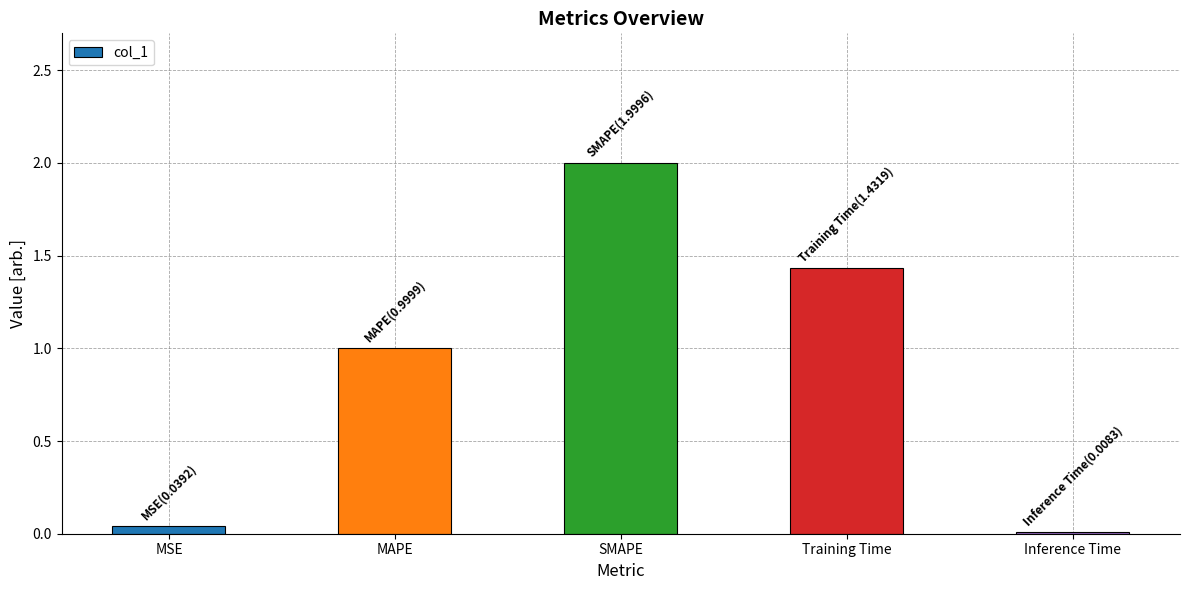

What is the change in value from Training Time to Inference Time?

-1.4